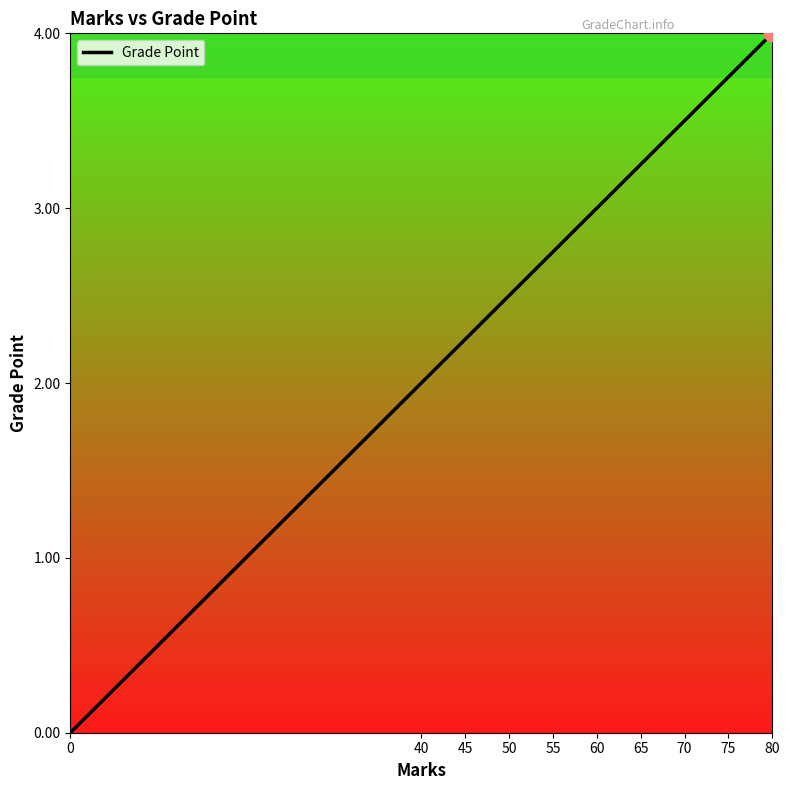

True or false: the data shows 2.0 at 40.

True